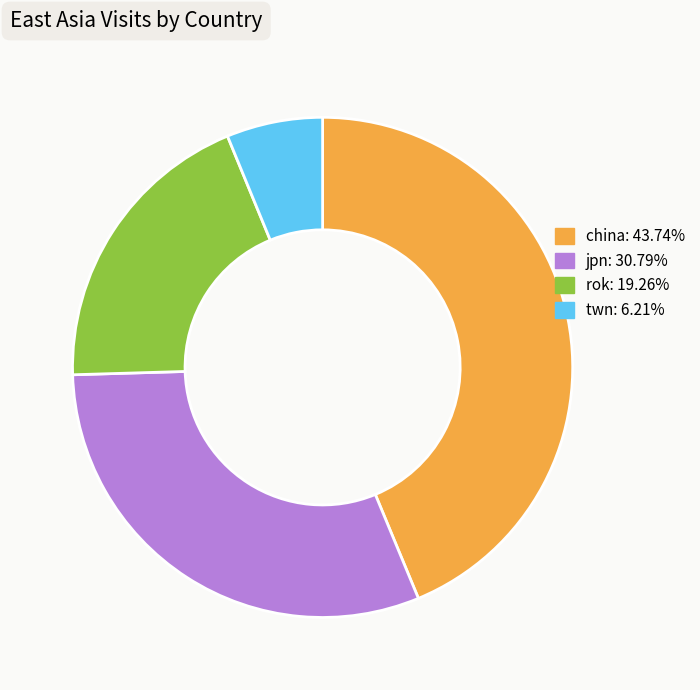

How many slices are in this pie chart?

4